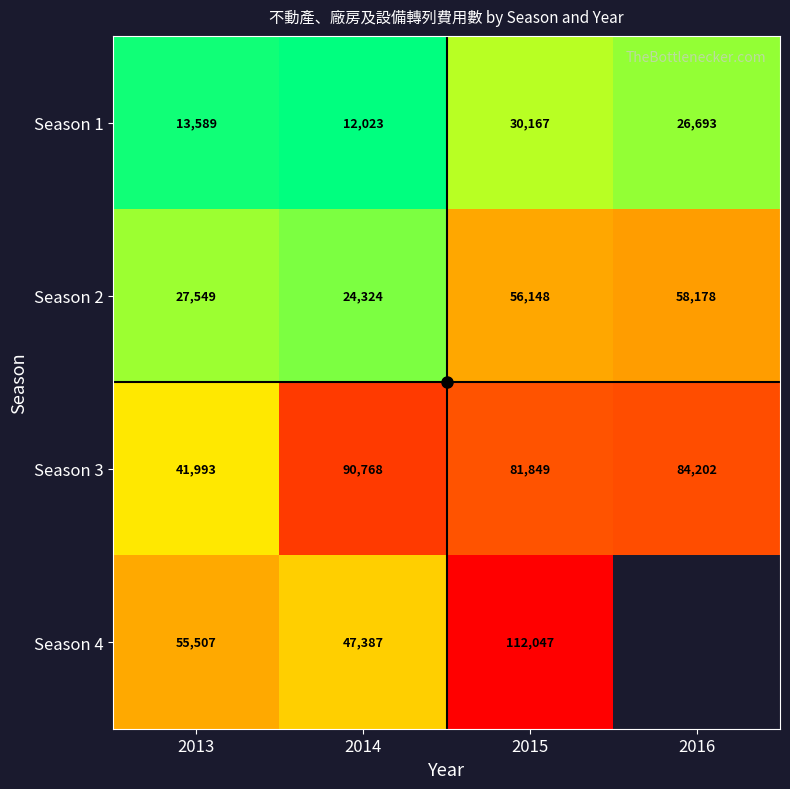

How many data points does each series have?

4